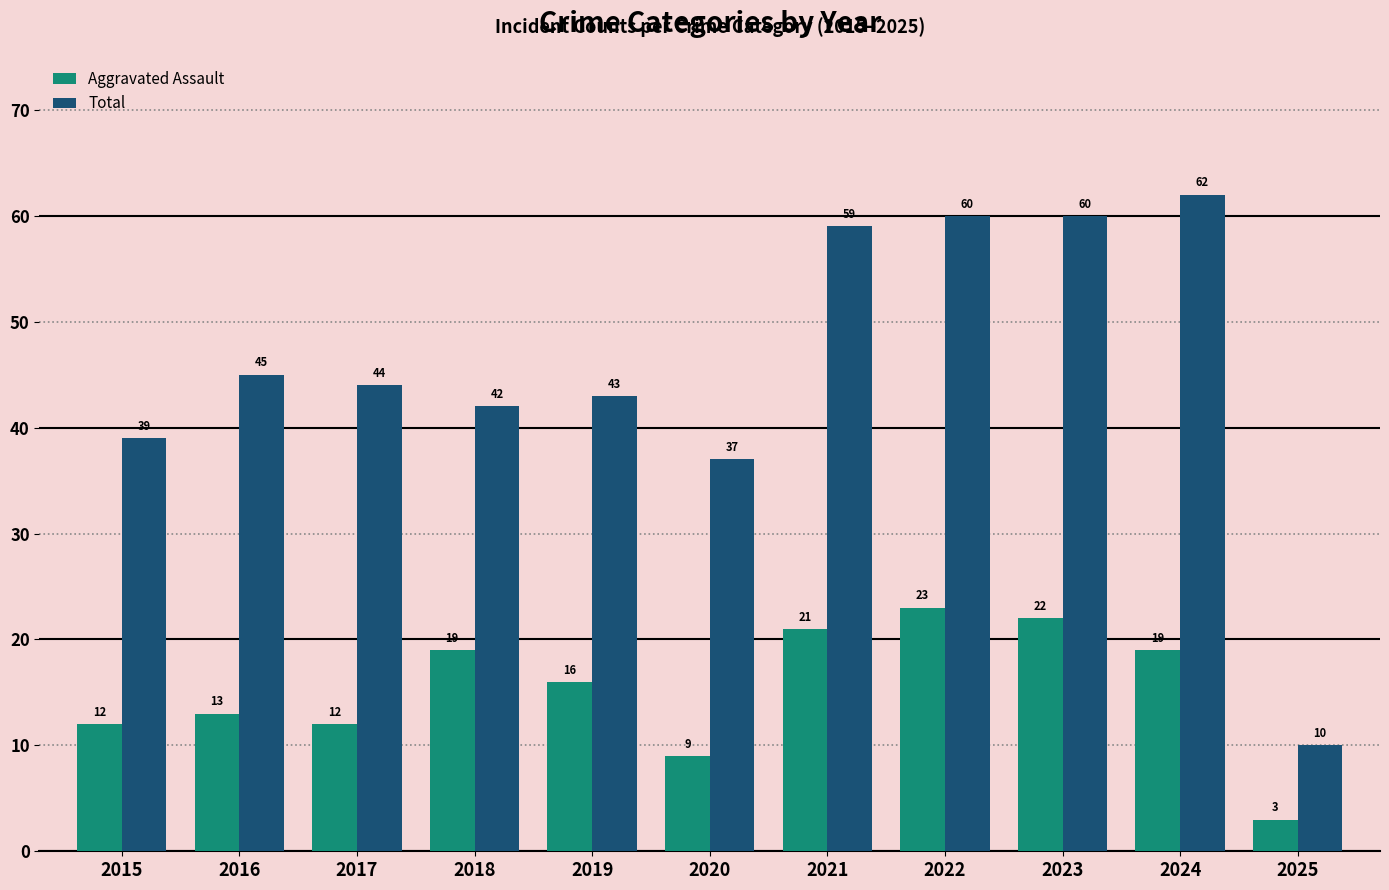

Count the number of data series in this chart.

2